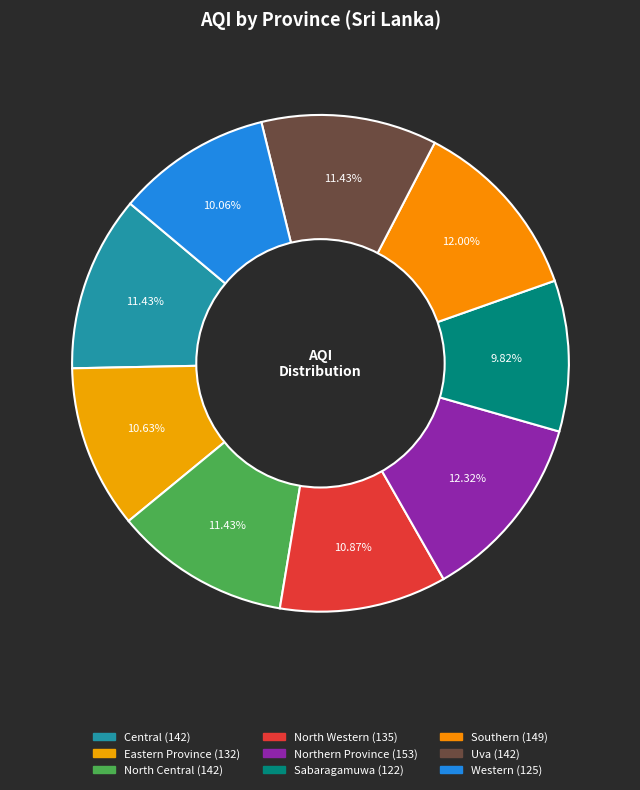

Is there any slice that represents more than half of the pie?

No